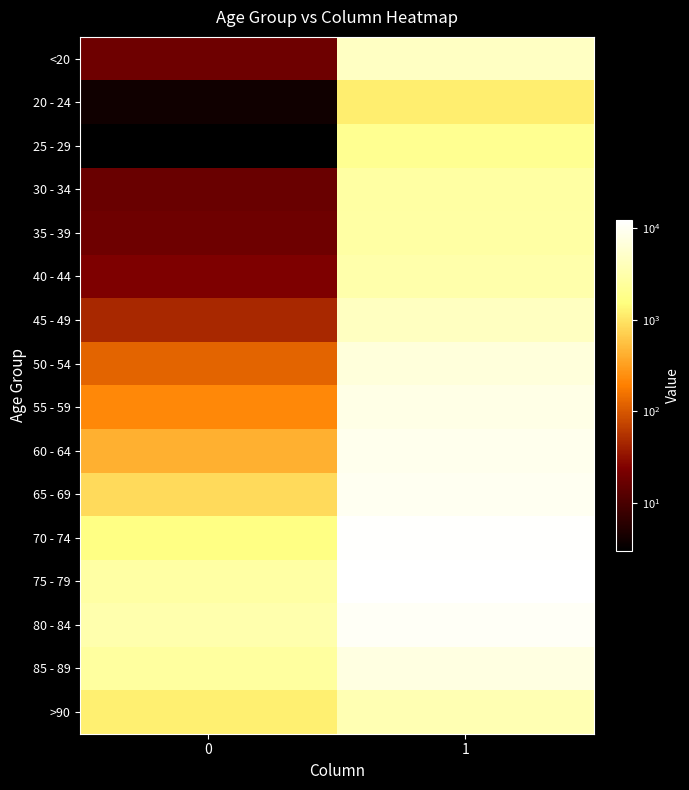

What is the total value across all series at 0?

13343